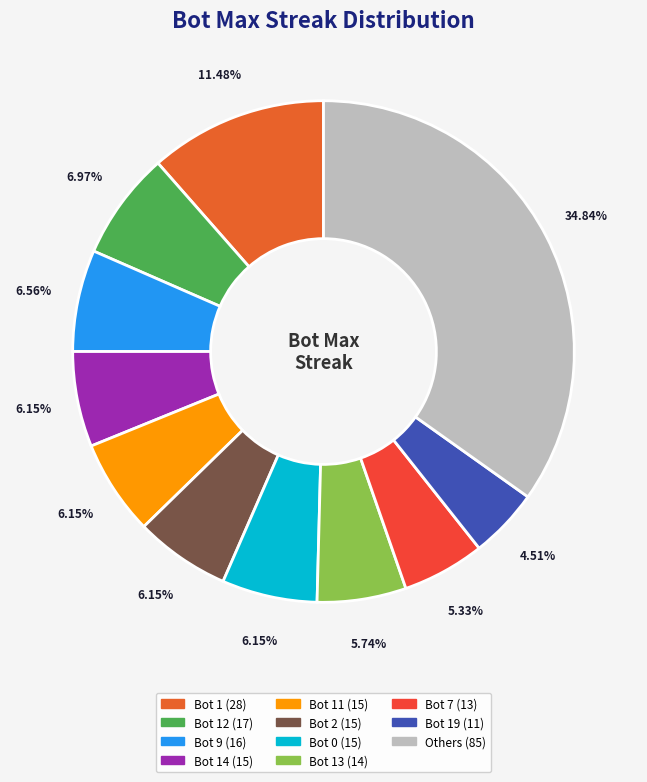

To the nearest percent, what is the average slice percentage?

9%